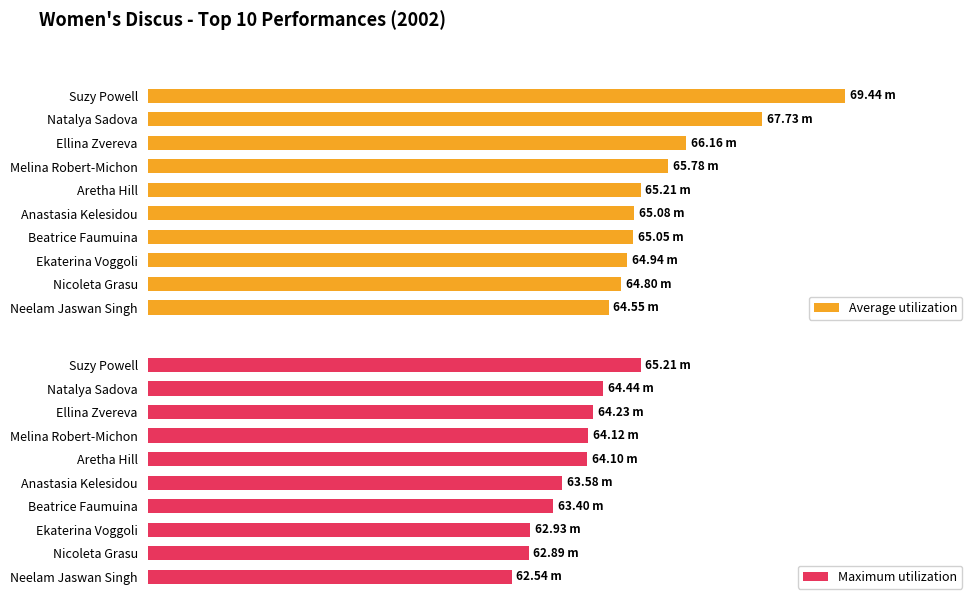

How many groups of bars are there?

10